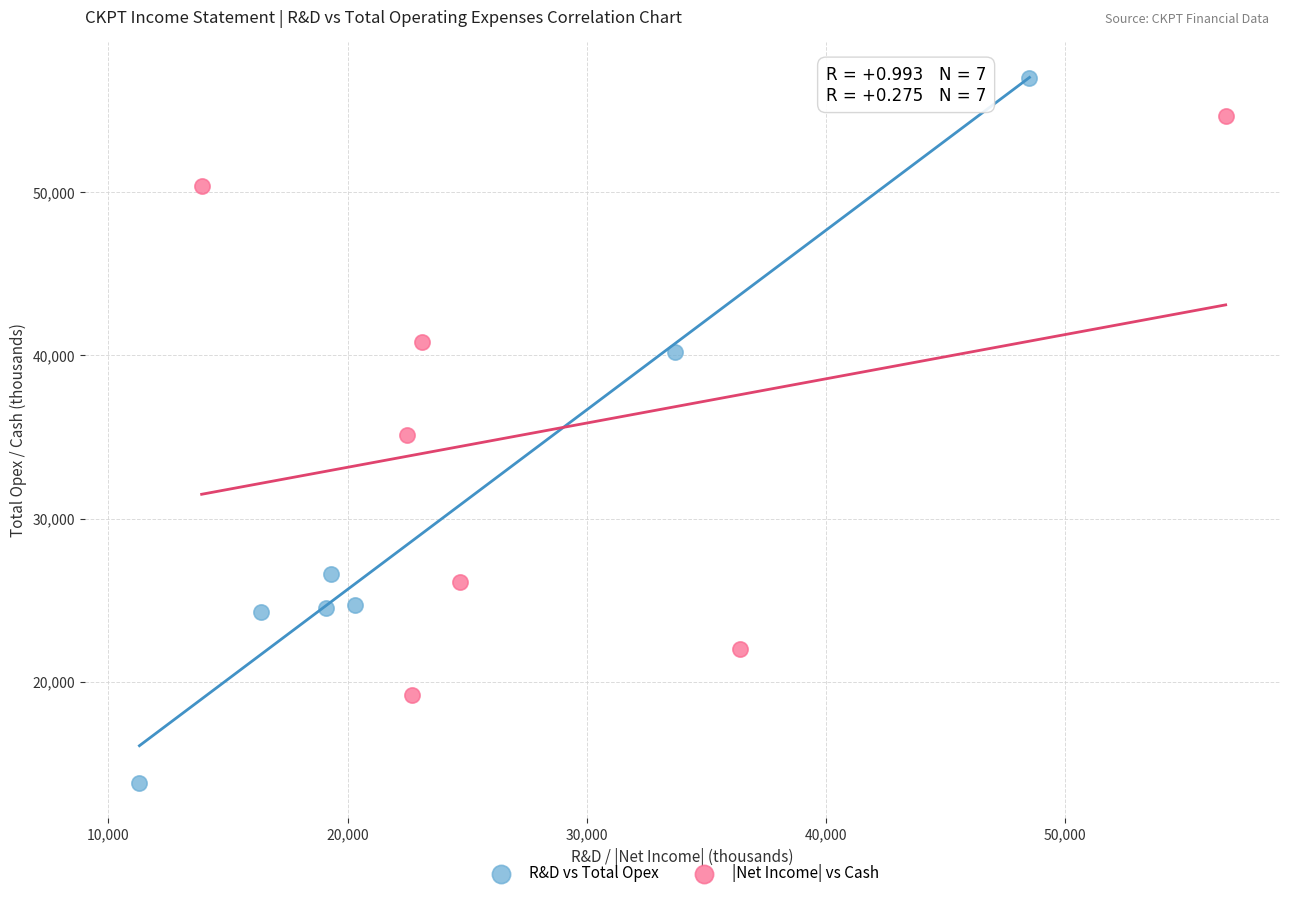

What are all the series names shown in the legend?

R&D vs Total Opex, |Net Income| vs Cash